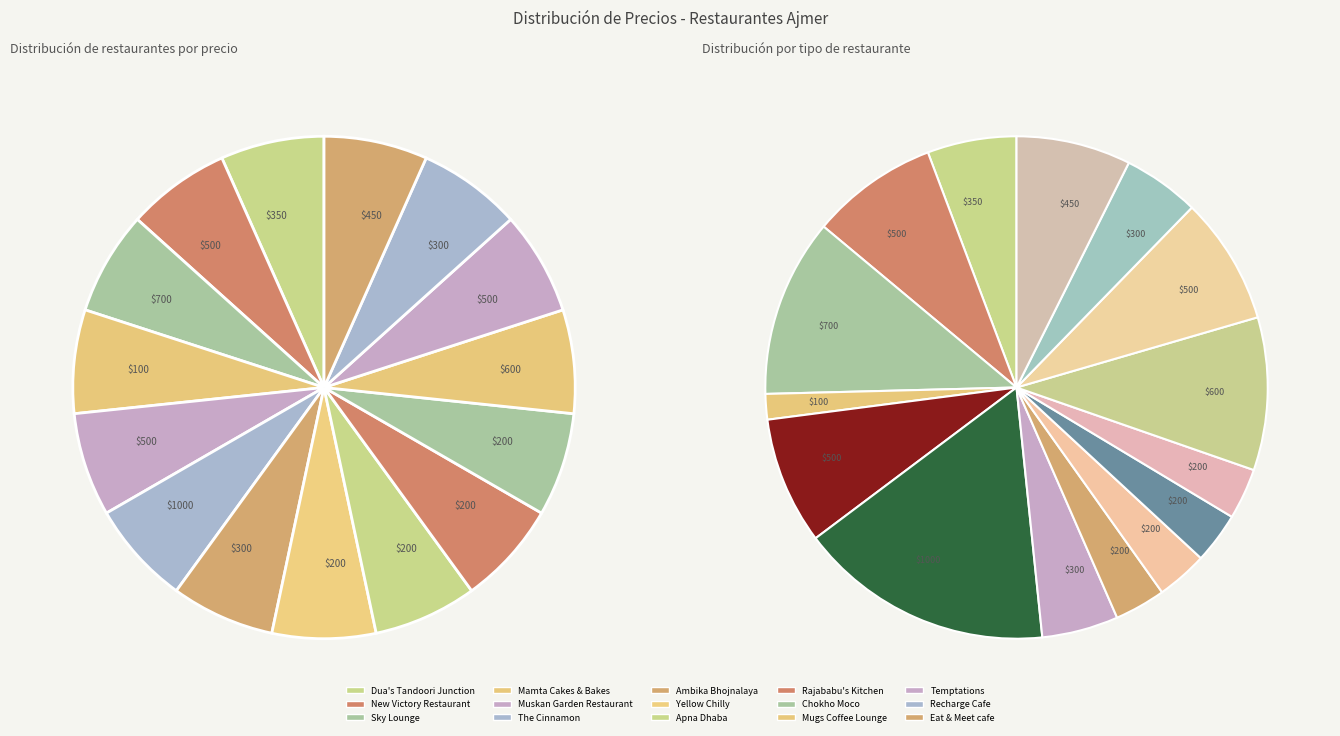

Which category has the smallest portion of the pie?

Mamta Cakes & Bakes